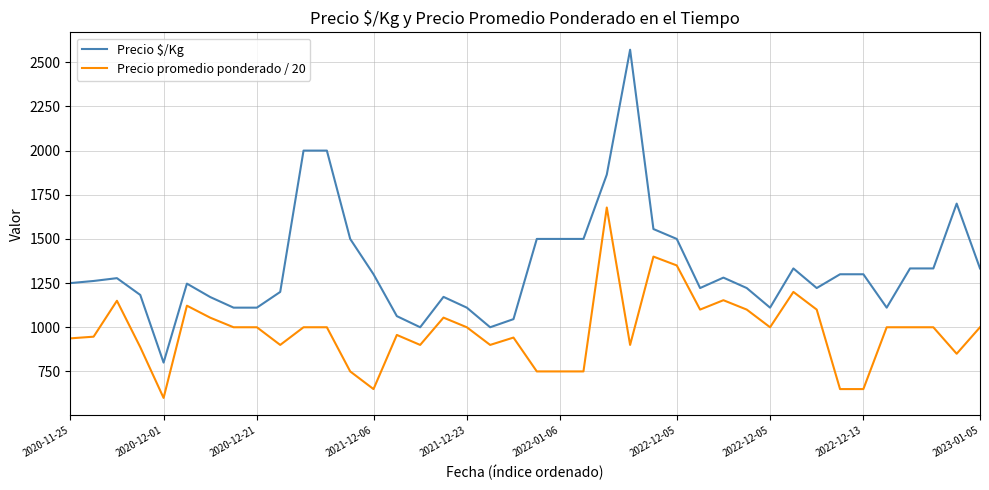

Which series has the largest total across all categories?

Precio $/Kg